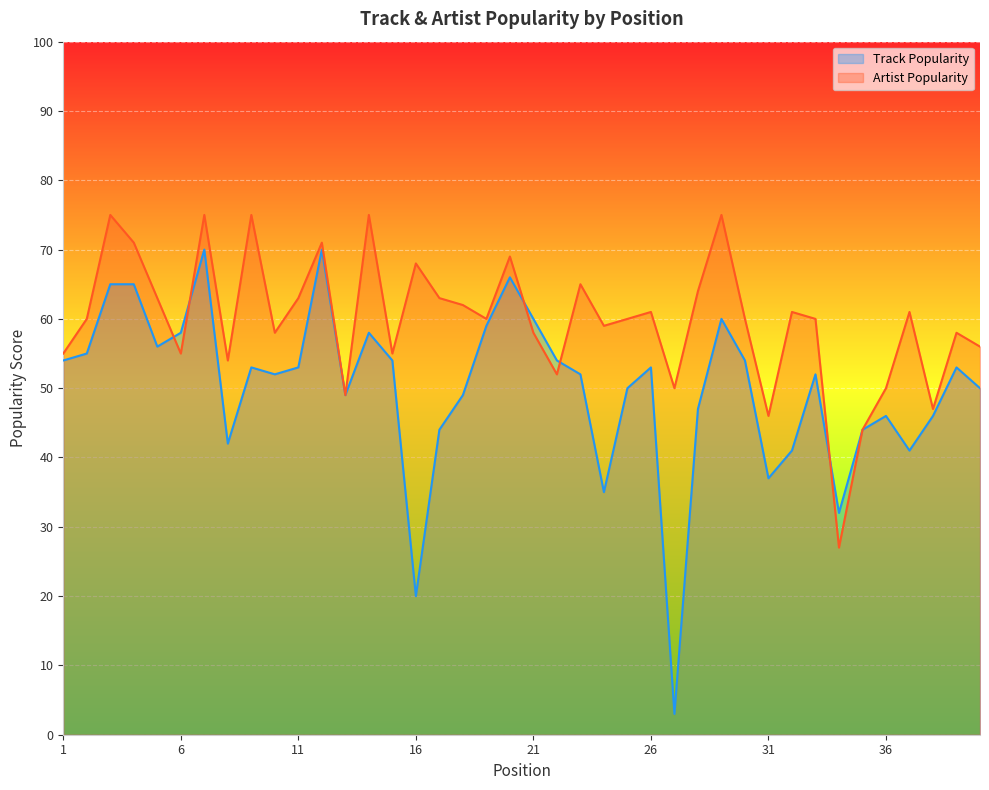

Does the chart display data point markers on the line(s)?

No